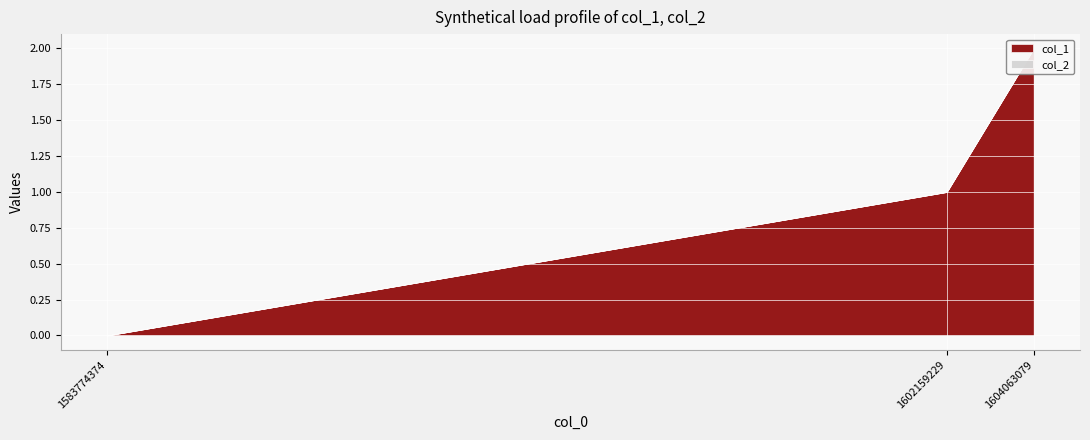

How many lines are shown in the chart?

2